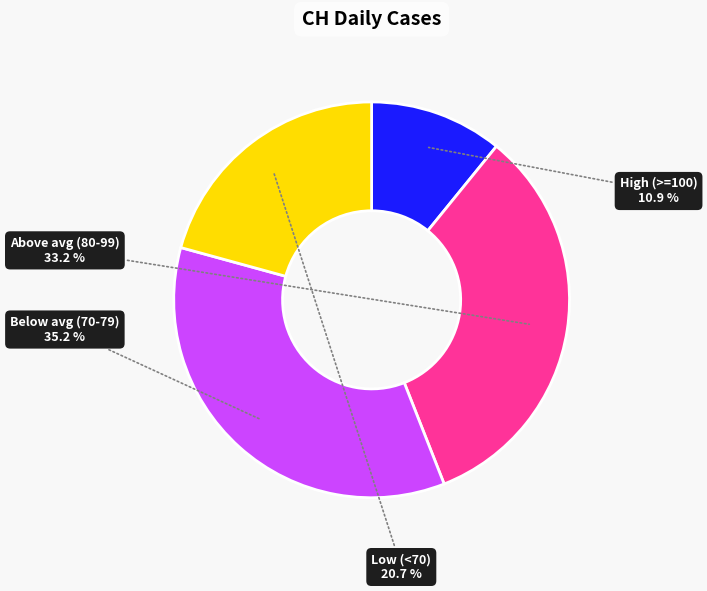

Does any single category account for the majority?

No